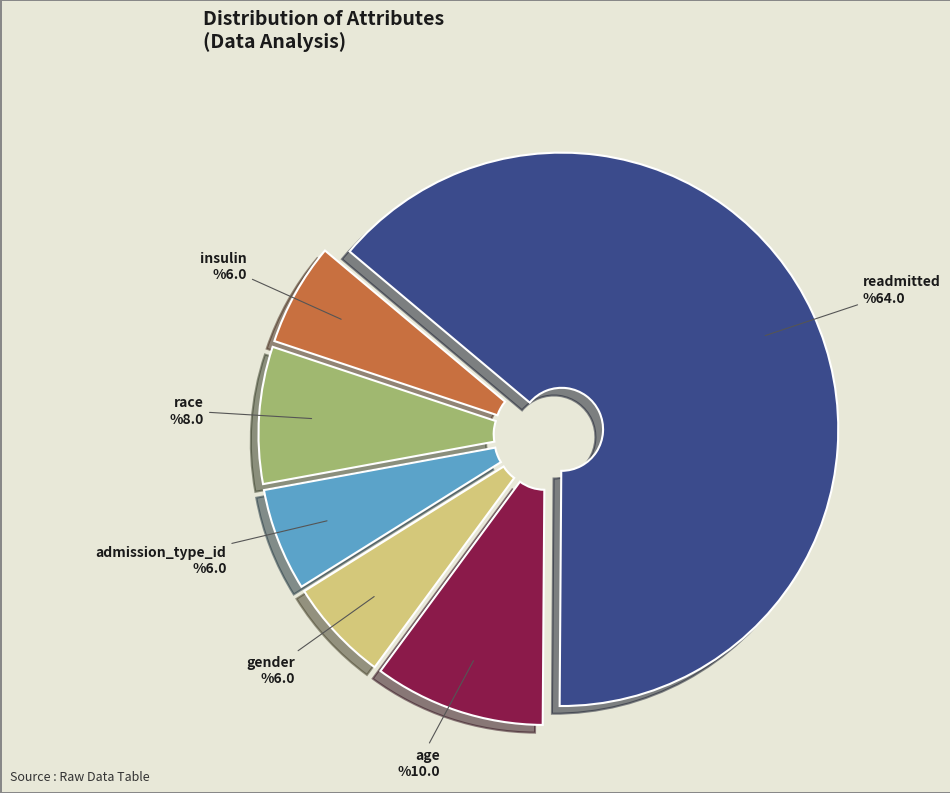

Is there a majority slice in this chart?

Yes